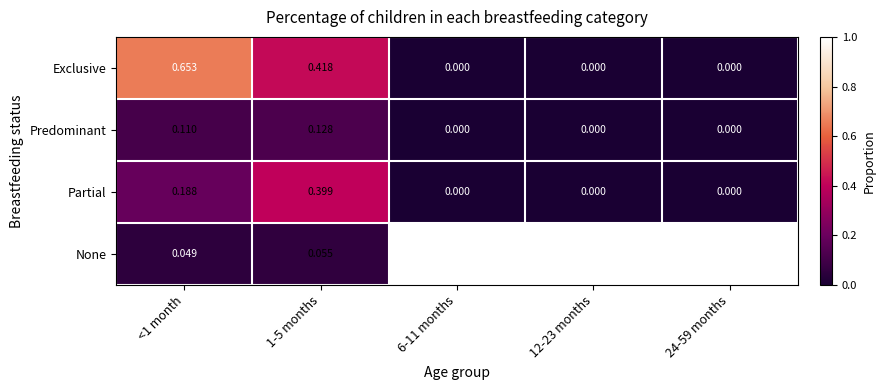

List the series in order of their peak value, lowest first.

Predominant, Partial, Exclusive, None